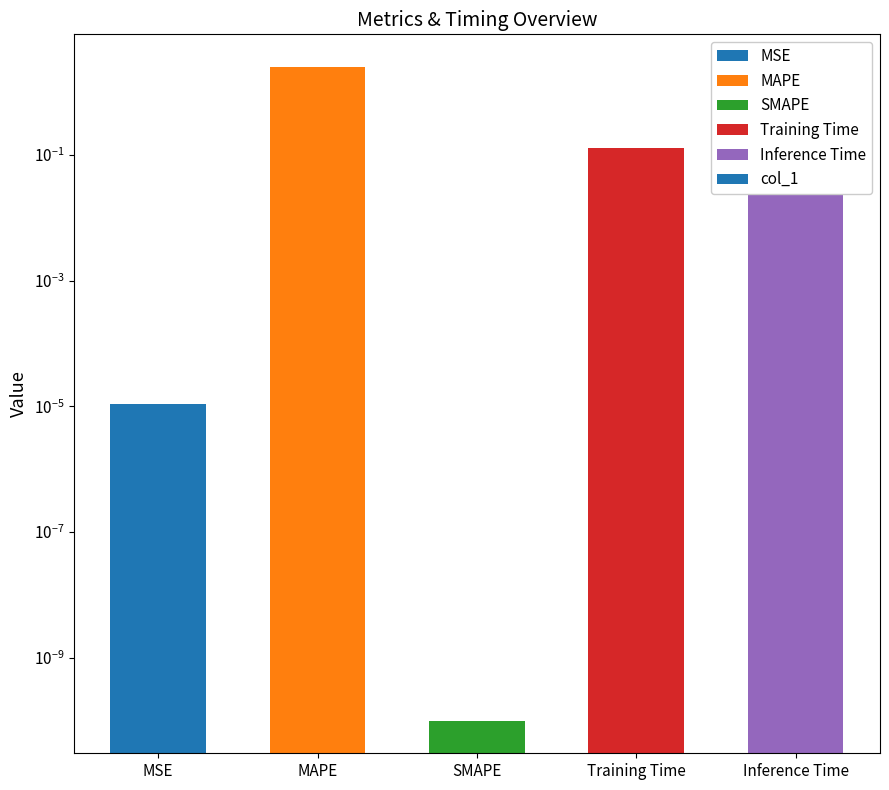

Does the chart contain stacked bars?

No